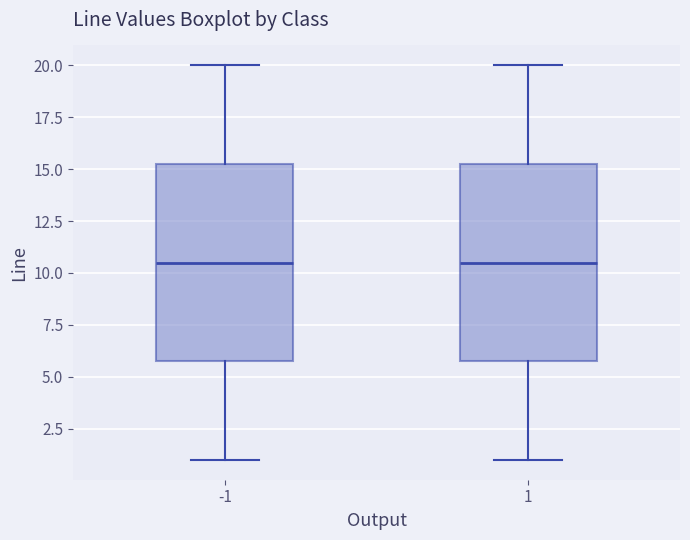

Reading left to right, read every box against the y-axis: the position of its median line, the range the box covers, and the ends of its whiskers. The values are not printed on the chart, so give them approximately, as read against the axis.

-1: median 10.5, box 6.0 to 15.5, whiskers 1.0 to 20.0
1: median 10.5, box 6.0 to 15.5, whiskers 1.0 to 20.0